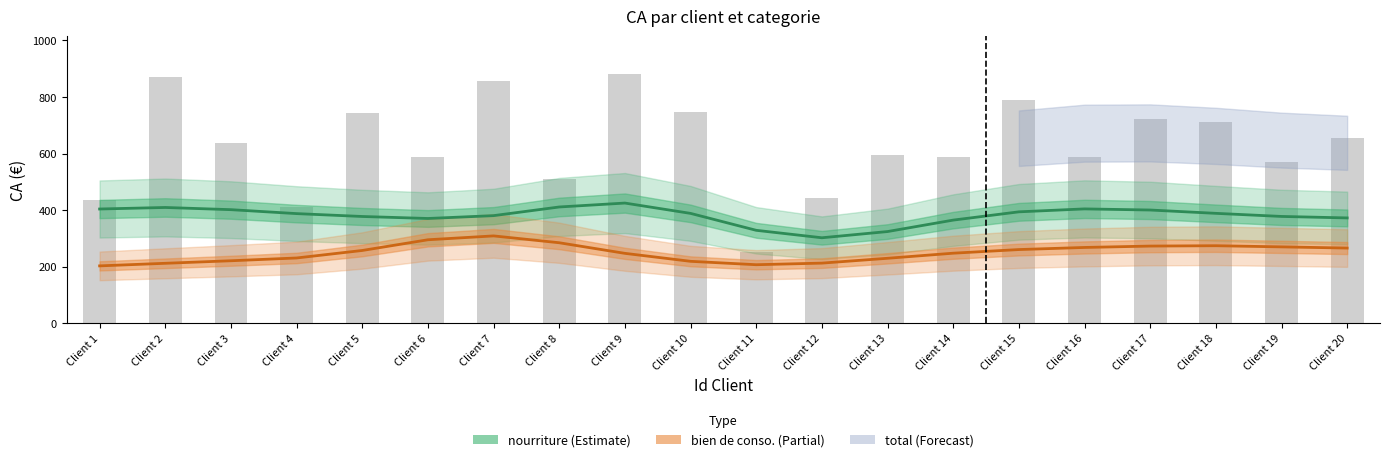

Read the nourriture (Estimate) value at Client 16.

404.3